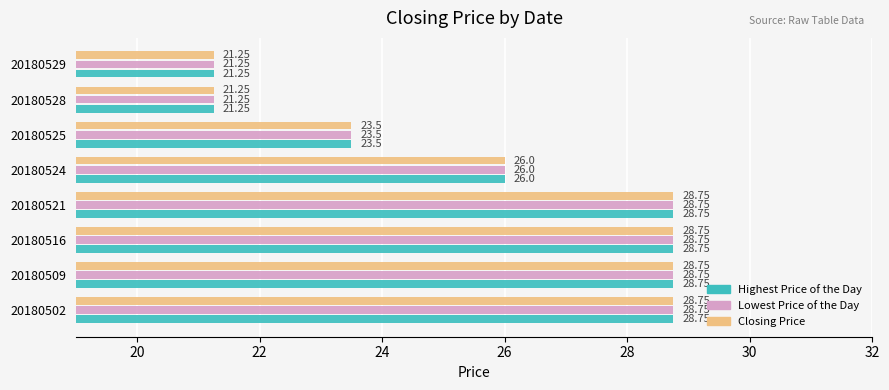

Where is Lowest Price of the Day nearest to the value 25?

20180524